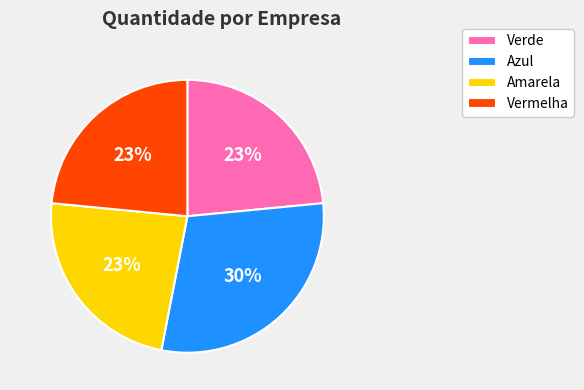

Does Verde represent more than half of the total?

No